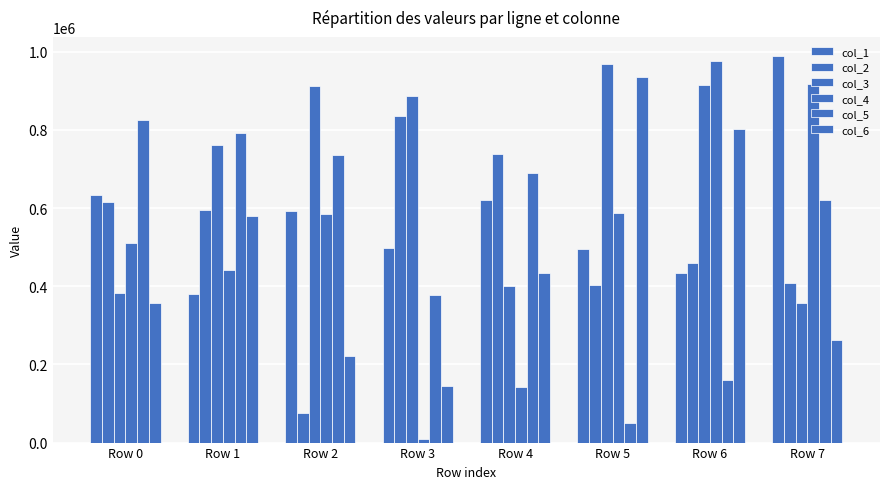

True or false: col_1 has a value of 845077 at Row 0.

False